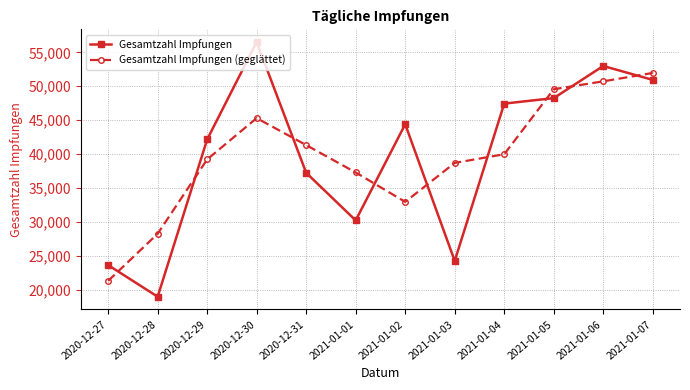

Which category has the lowest value in the Gesamtzahl Impfungen (geglättet) series?

2020-12-27